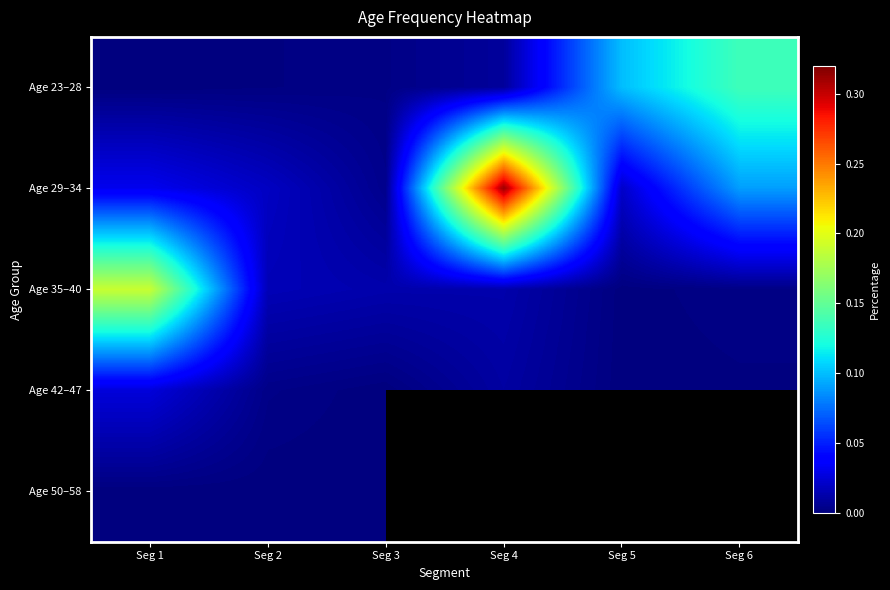

What is the greatest value displayed?

0.3